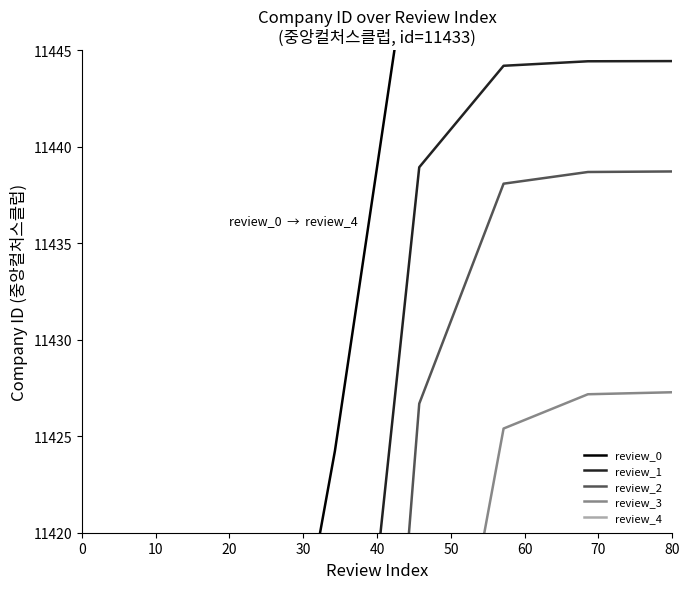

What is the total value across all series at 80?

57176.4